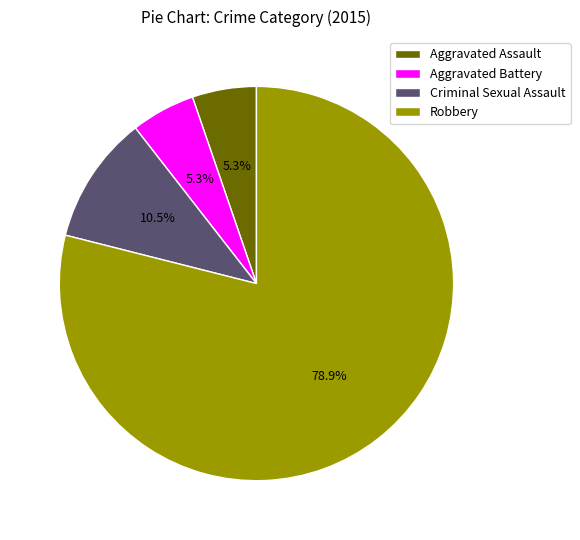

Count the number of slices in the pie.

4